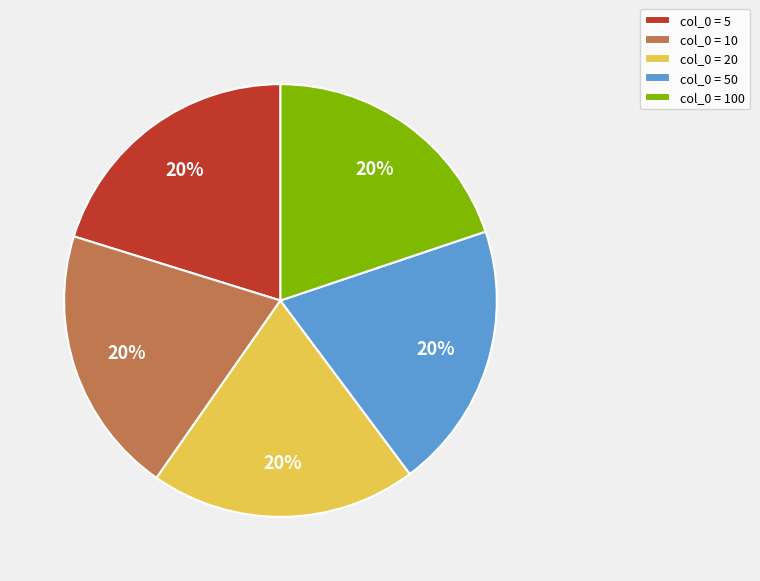

True or false: col_0 = 10 accounts for 10% of the total.

False